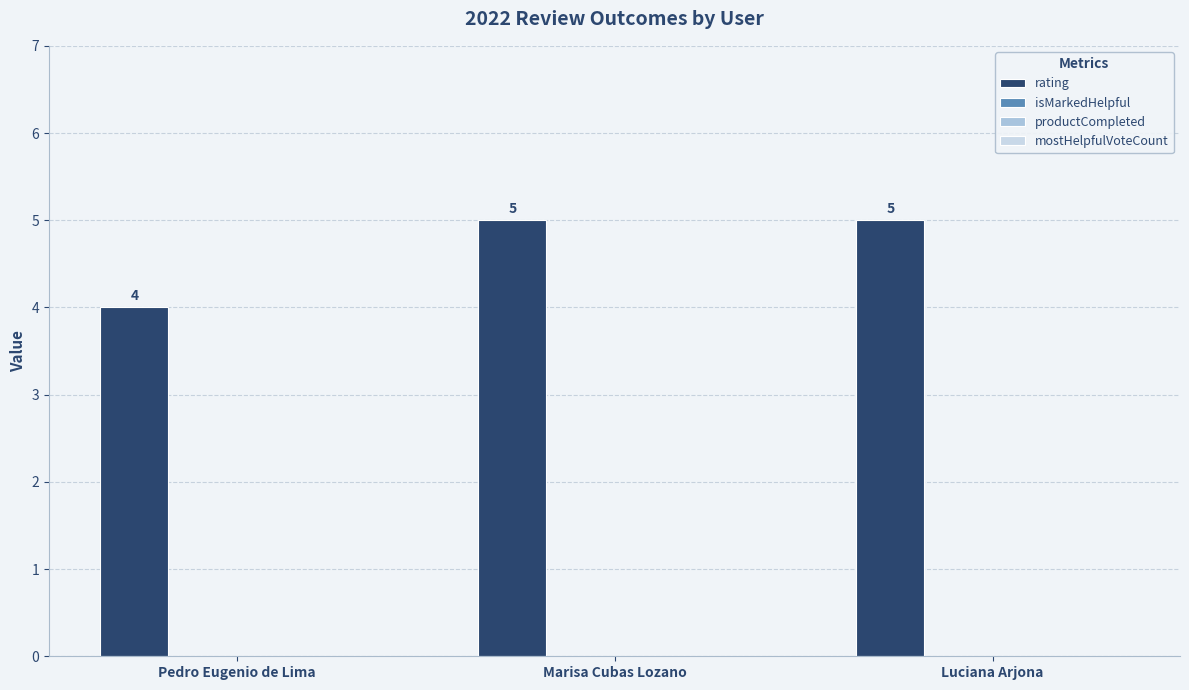

Reading left to right, what are all the values shown in this chart?

rating: 4	5	5
isMarkedHelpful: 0	0	0
productCompleted: 0	0	0
mostHelpfulVoteCount: 0	0	0